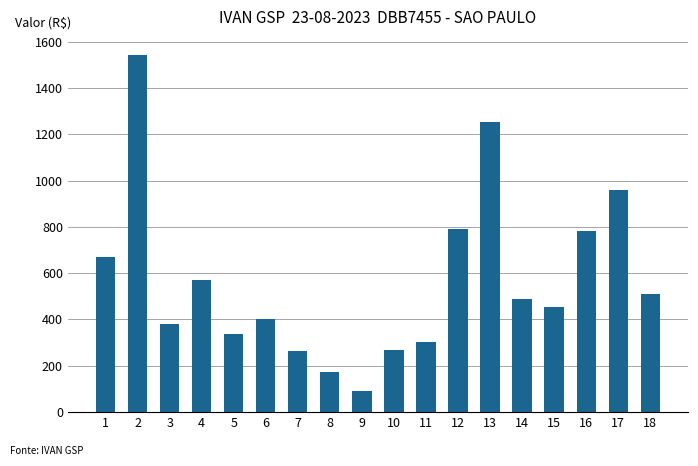

Where is the data nearest to the value 817?

12